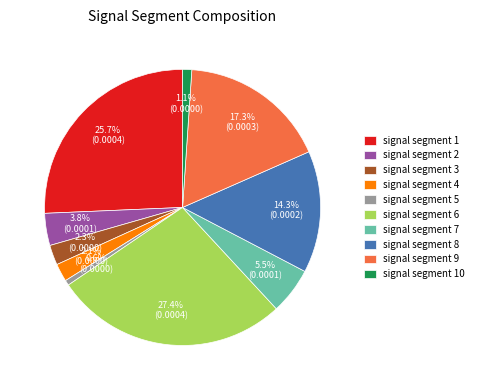

Which category has the biggest portion of the pie?

signal segment 6